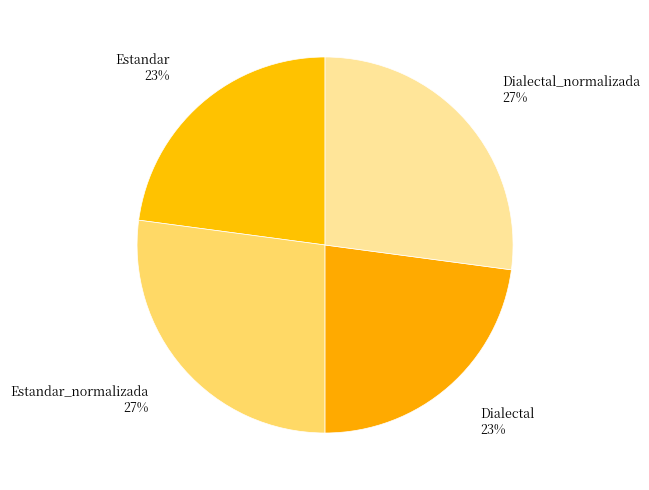

Is it true that Estandar_normalizada 27% is 27% of the pie?

True